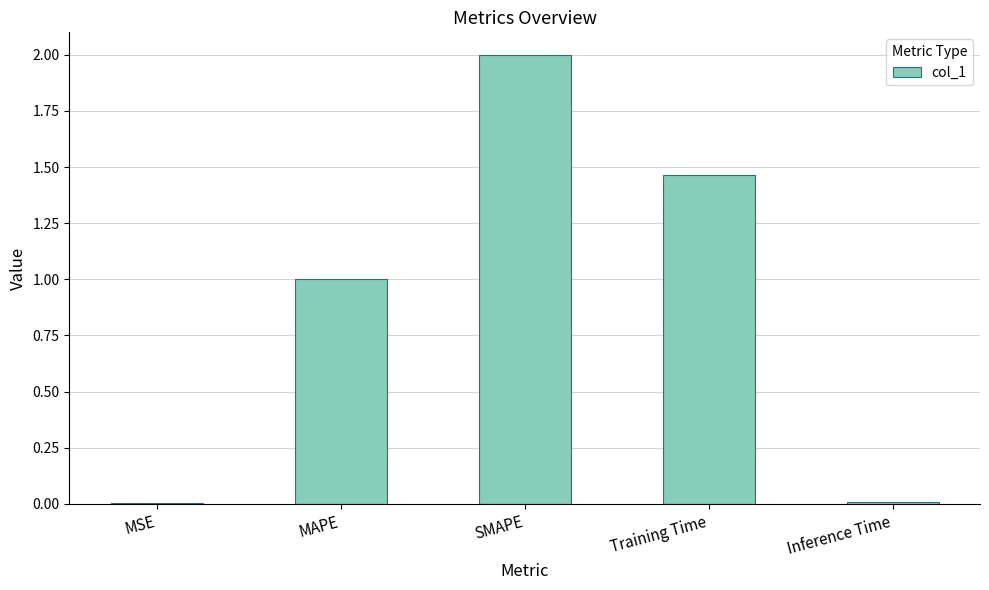

Which label corresponds to the largest value in the chart?

SMAPE